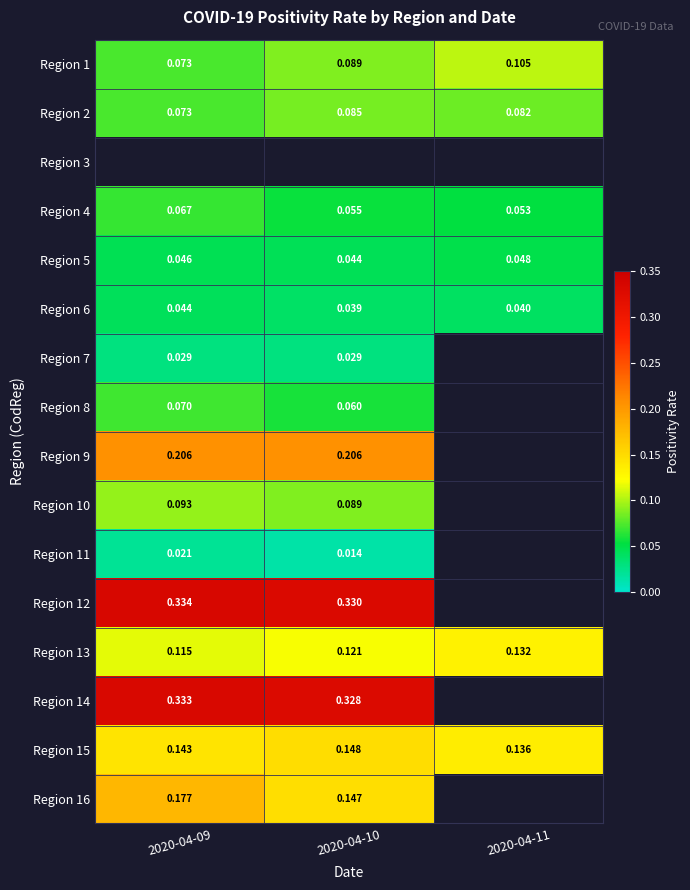

At how many categories does at least one series exceed 0?

3